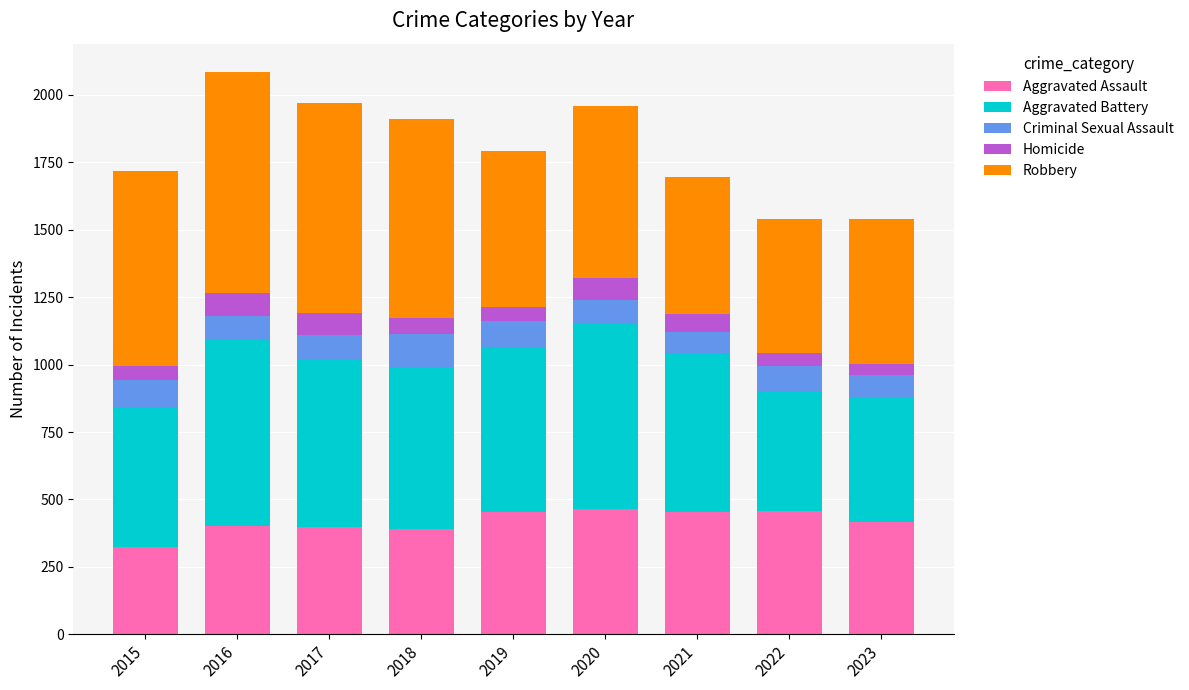

Does the chart contain any negative values?

No